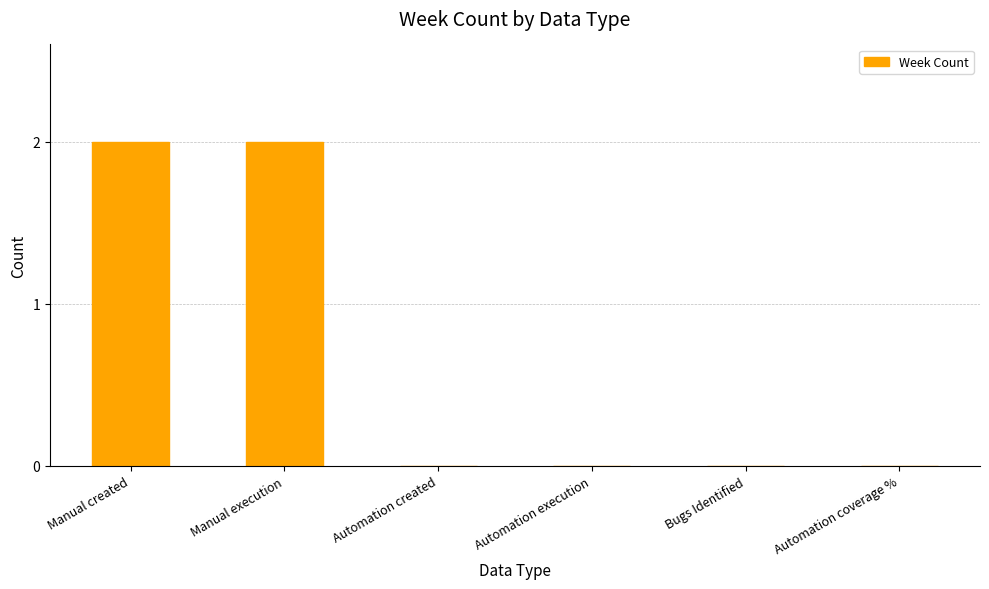

Count the number of categories in the chart.

6